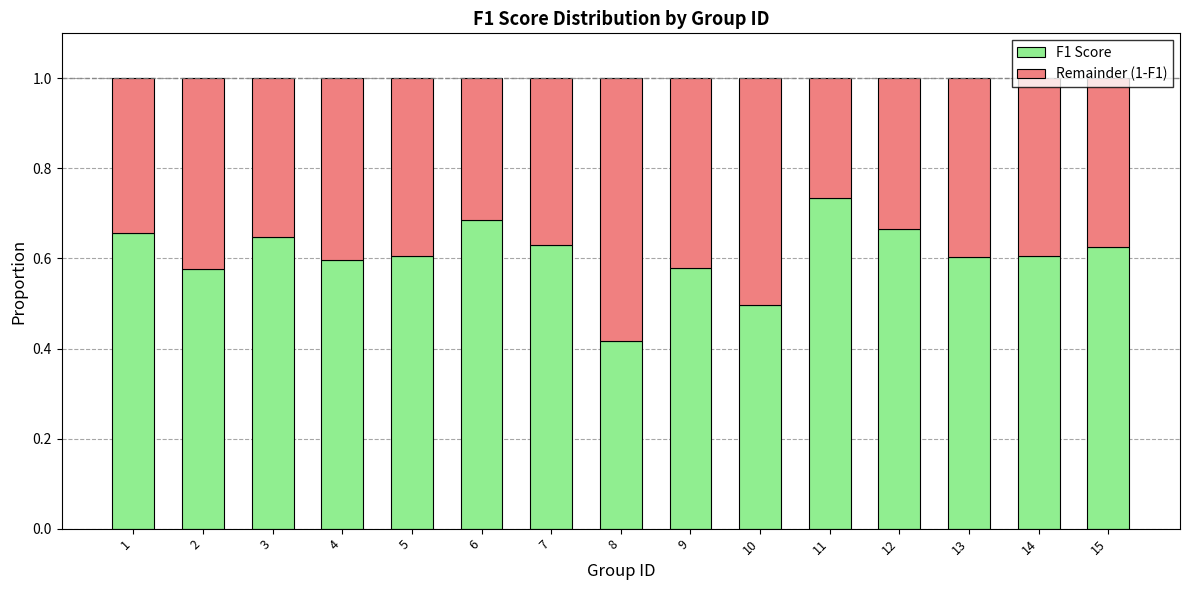

What is the sum of the F1 Score values at 2 and 8?

1.0